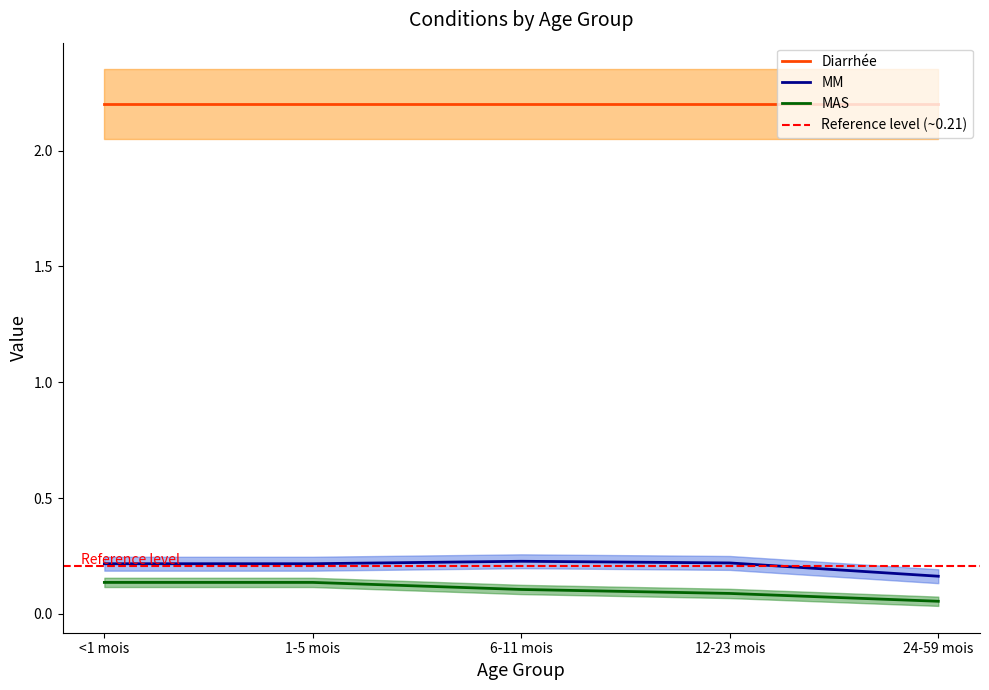

What is the maximum value for Diarrhée?

2.2